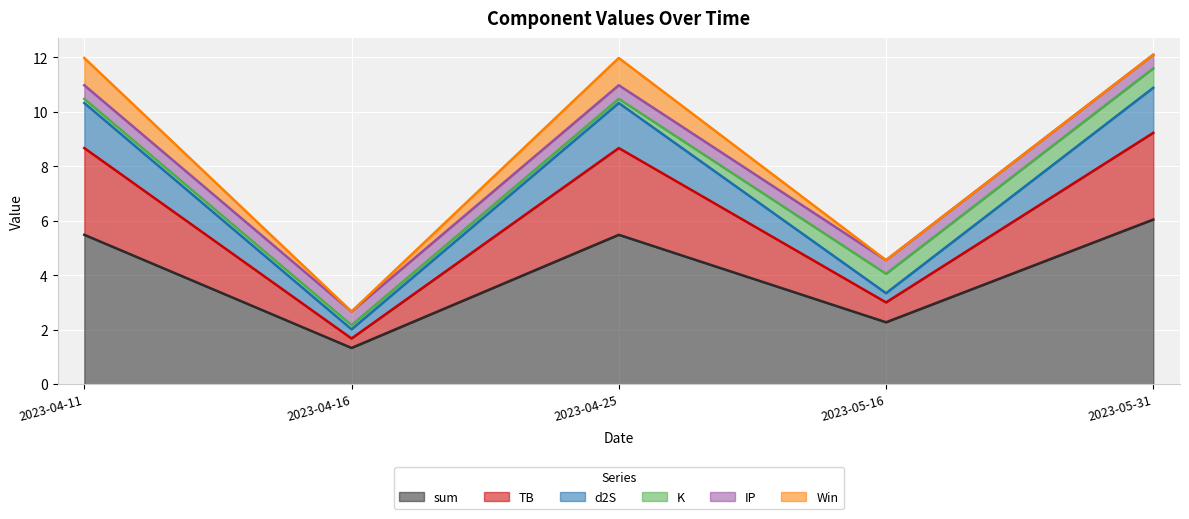

True or false: sum has a value of 8.2 at 2023-04-25.

False